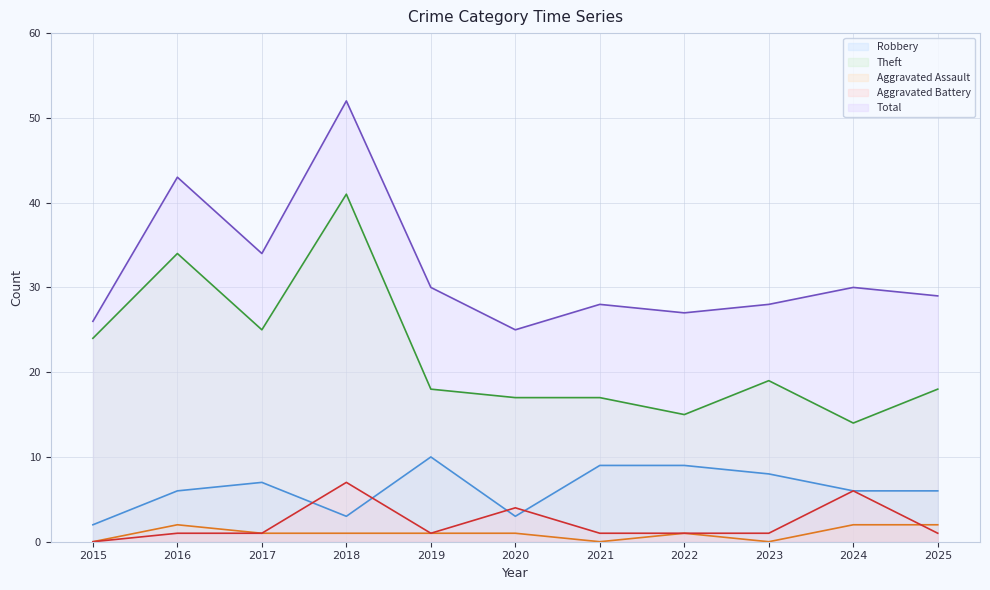

At which category does the chart reach its peak across all series?

2018